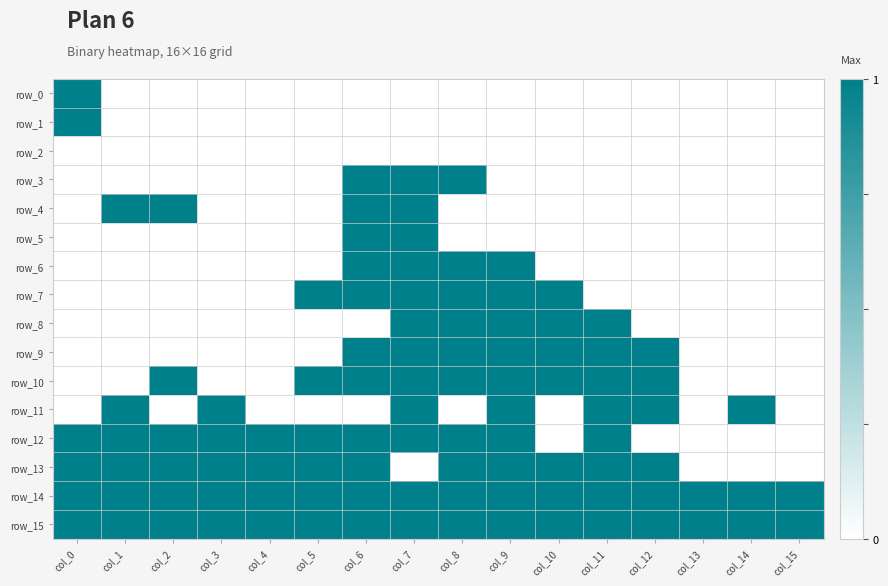

What is the approximate value of row_4 at col_1?

1